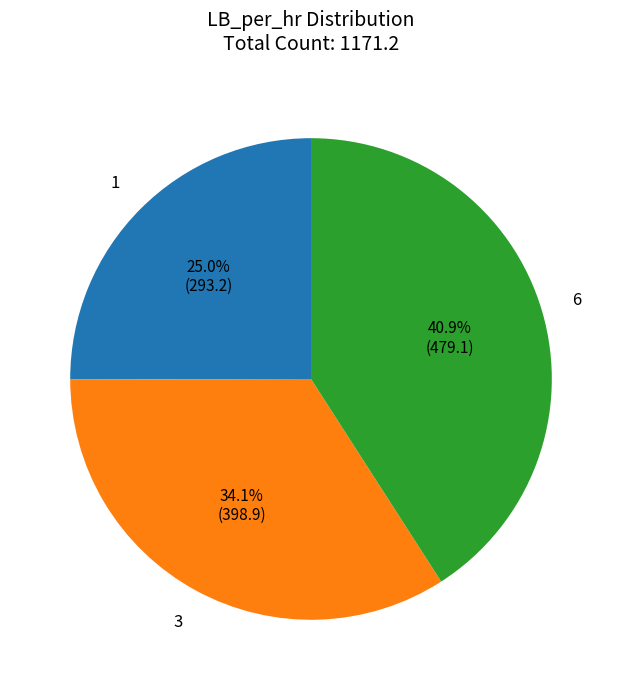

What is the largest slice in the pie chart?

6